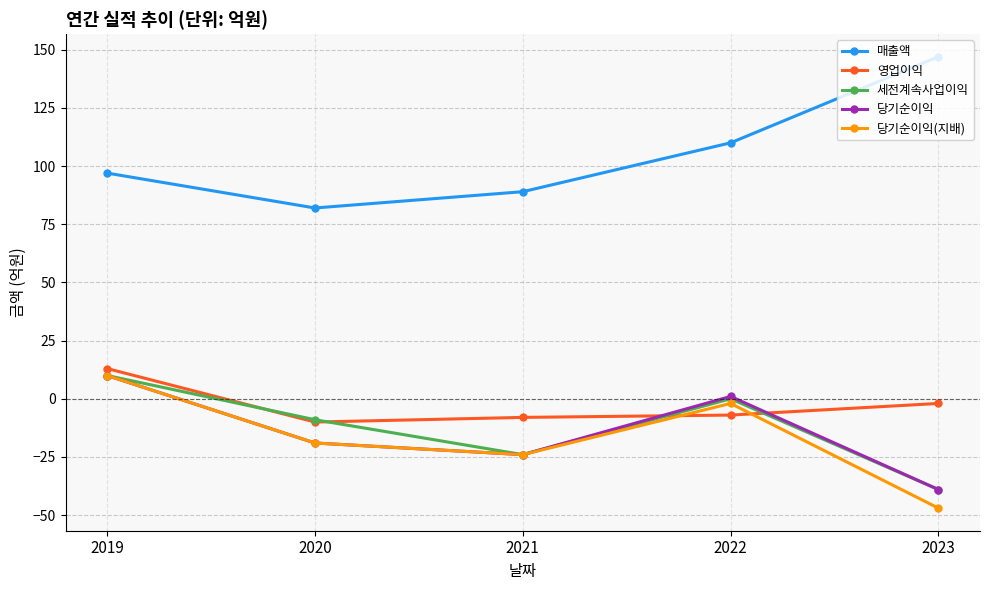

At which category does 영업이익 reach its first local valley?

2020